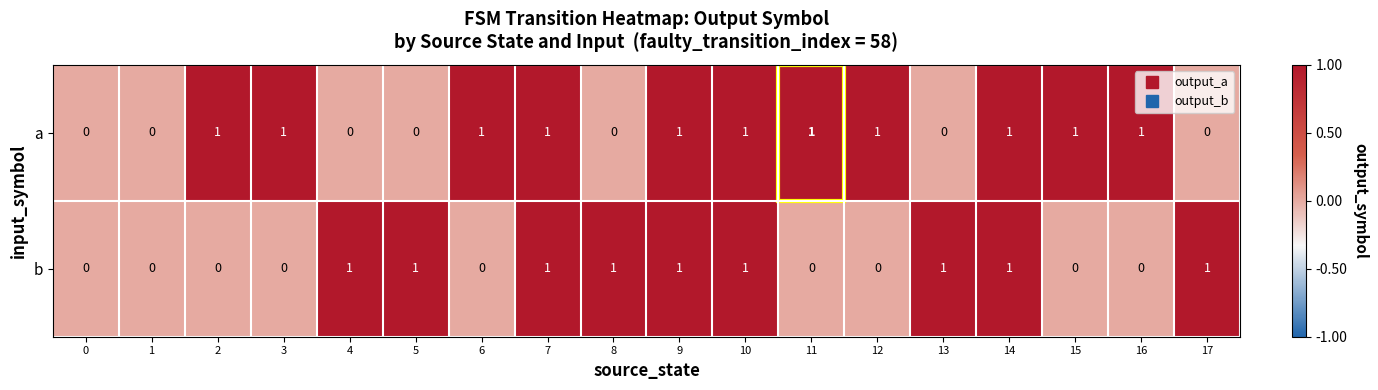

How many data points does each series have?

18